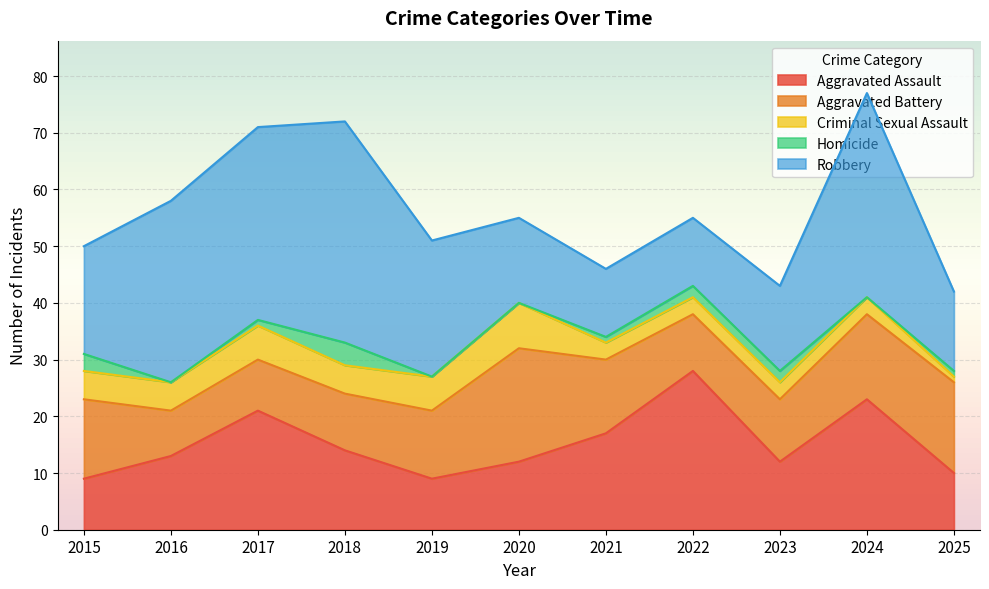

At 2016, list the series in order from largest to smallest.

Robbery, Aggravated Assault, Aggravated Battery, Criminal Sexual Assault, Homicide